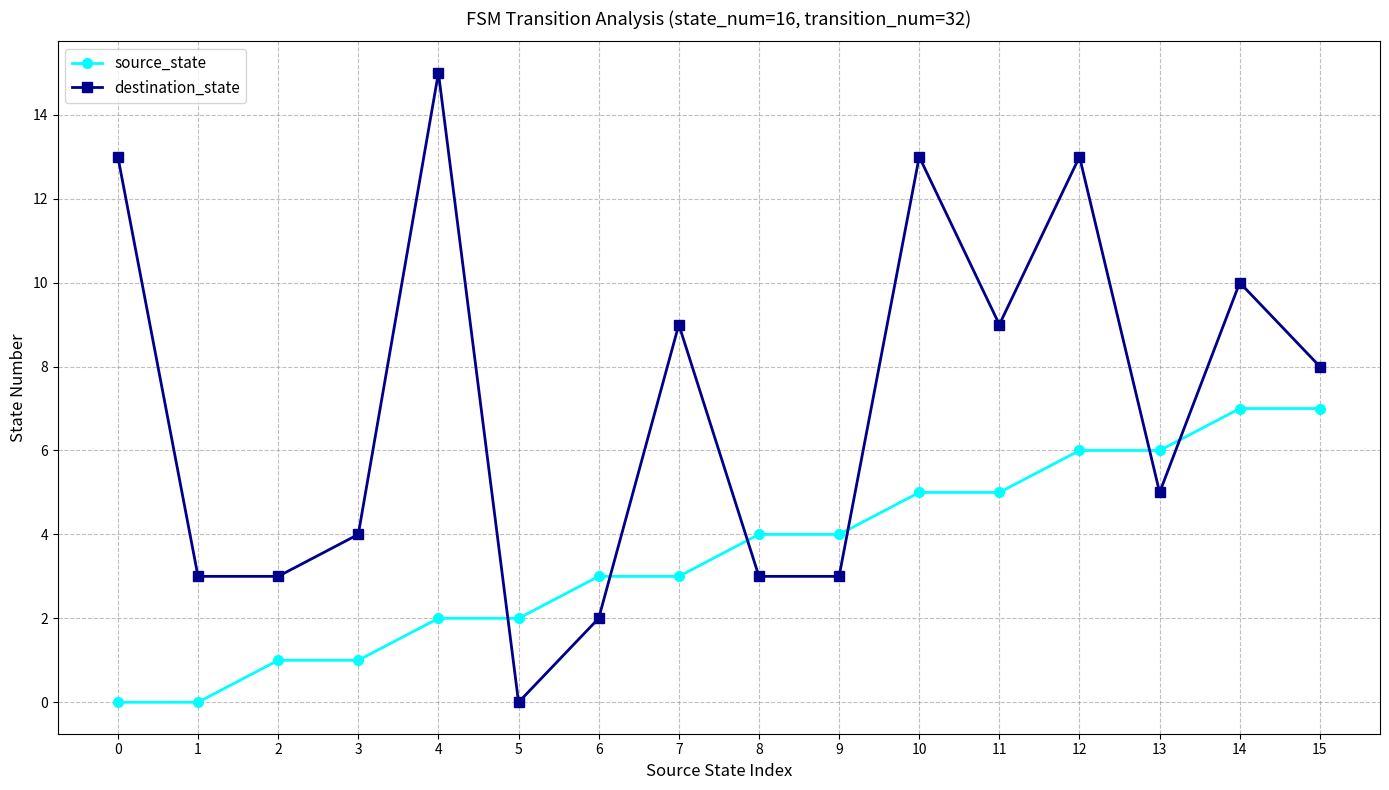

What is the sum of all source_state values?

56